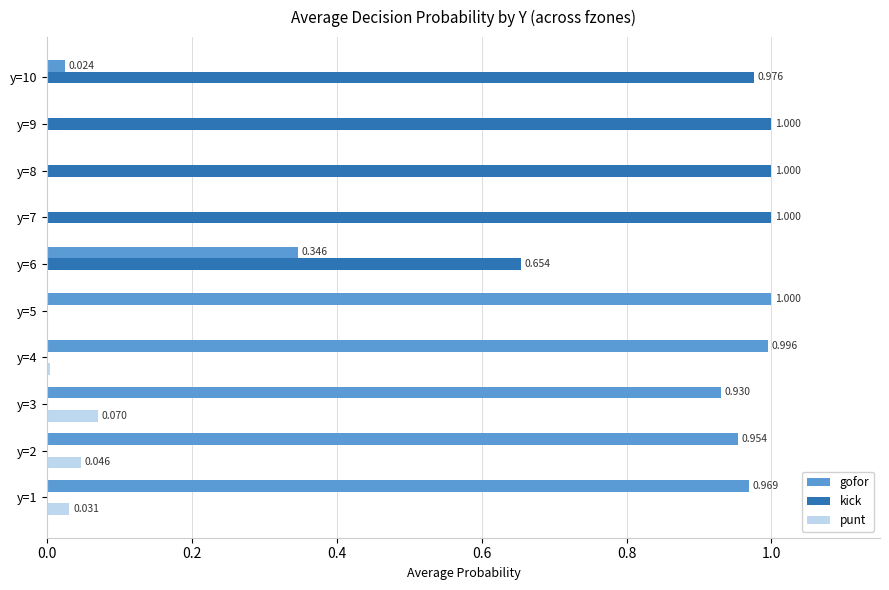

Reading left to right, what are all the values shown in this chart?

gofor: 1.0	1.0	0.9	1.0	1.0	0.3	0.0	0.0	0.0	0.0
kick: 0.0	0.0	0.0	0.0	0.0	0.7	1.0	1.0	1.0	1.0
punt: 0.0	0.0	0.1	0.0	0.0	0.0	0.0	0.0	0.0	0.0